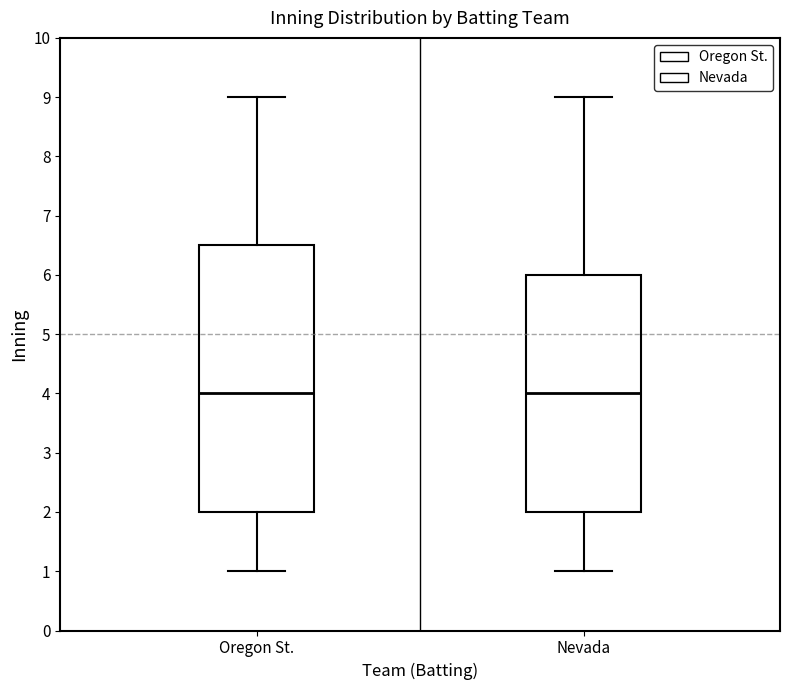

Comparing the boxes themselves (not the whiskers), which one is the tallest?

Oregon St.